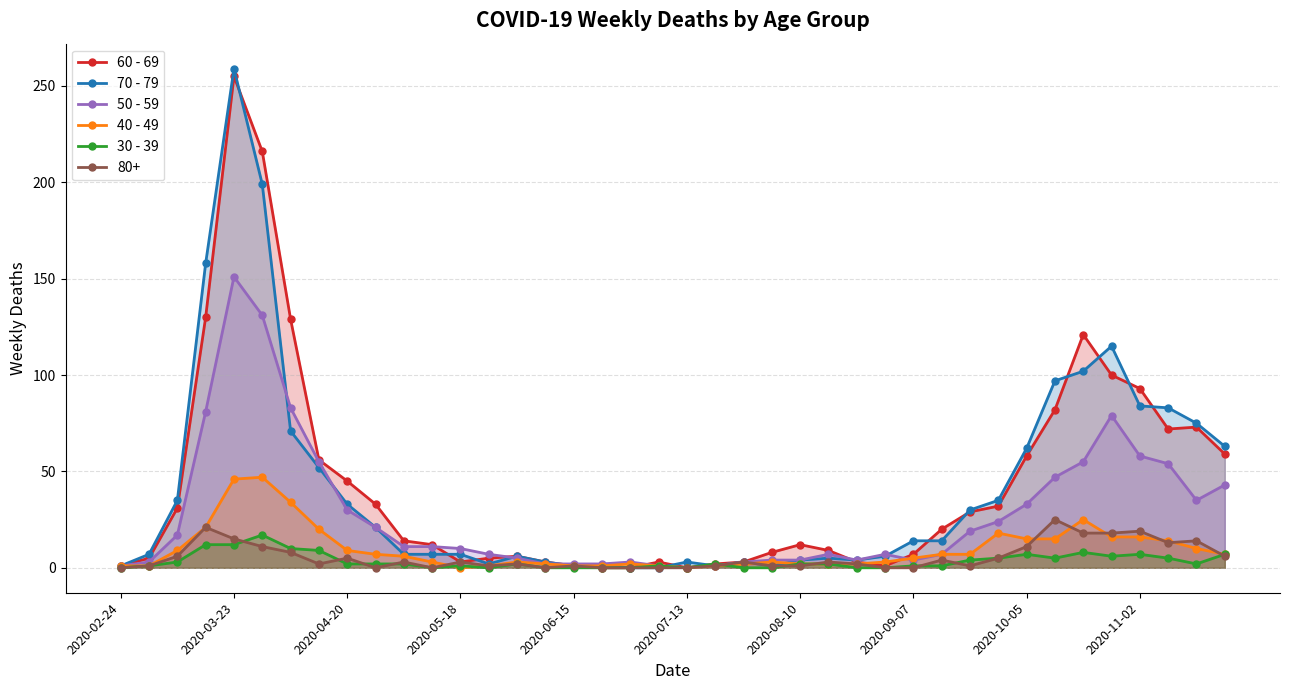

Read the 60 - 69 value at 38, to the nearest 5.

75